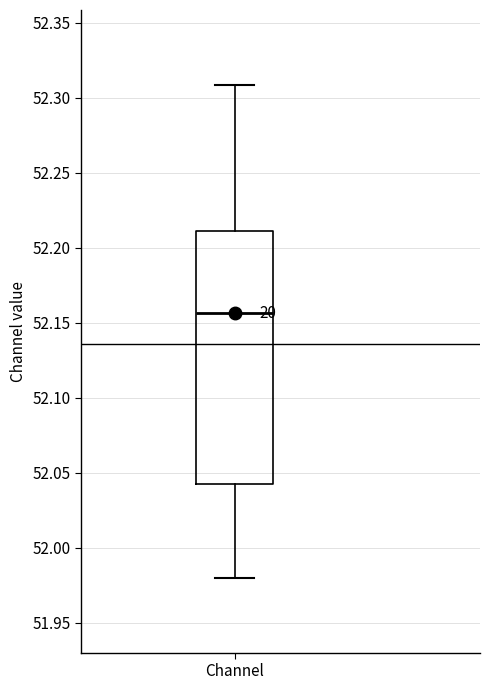

Where is the lower edge of the box for Channel on the y-axis? The values are not printed on the chart, so give them approximately, as read against the axis.

52.040